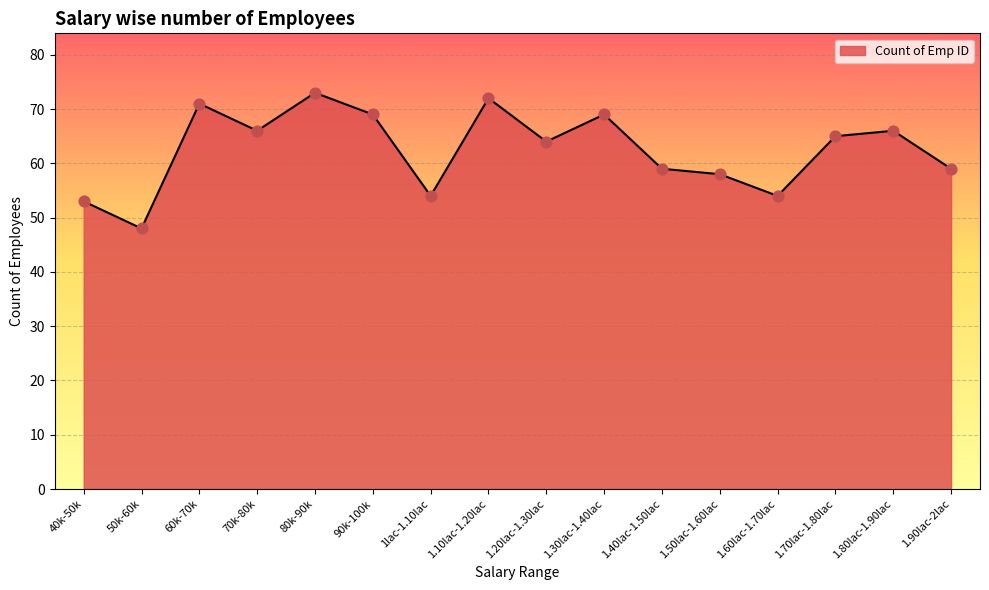

What is the ratio of the value at 1.60lac-1.70lac to the value at 90k-100k?

0.8